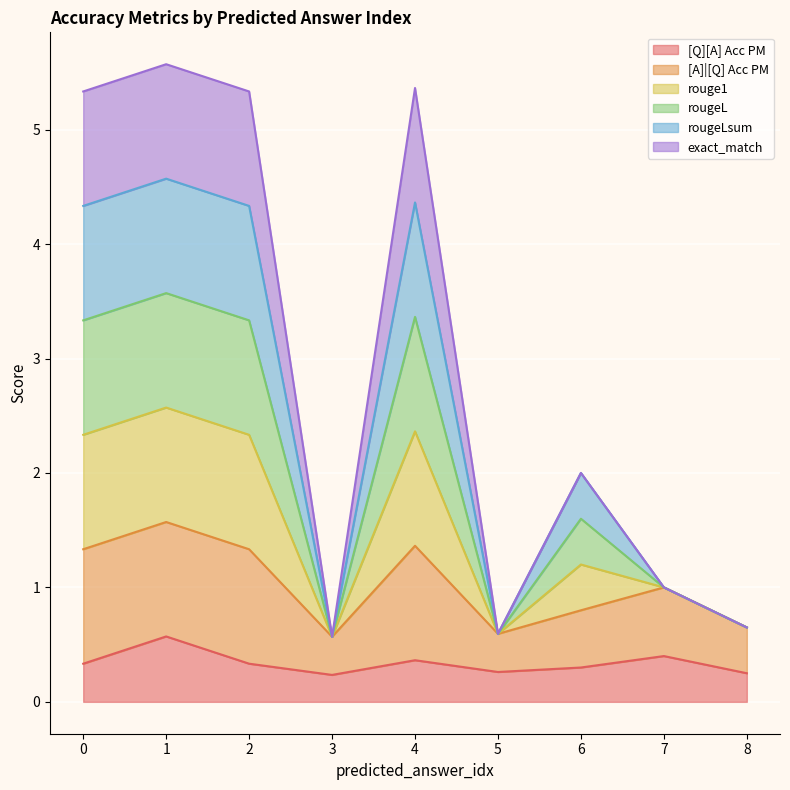

Which series has the widest spread of values?

rougeL